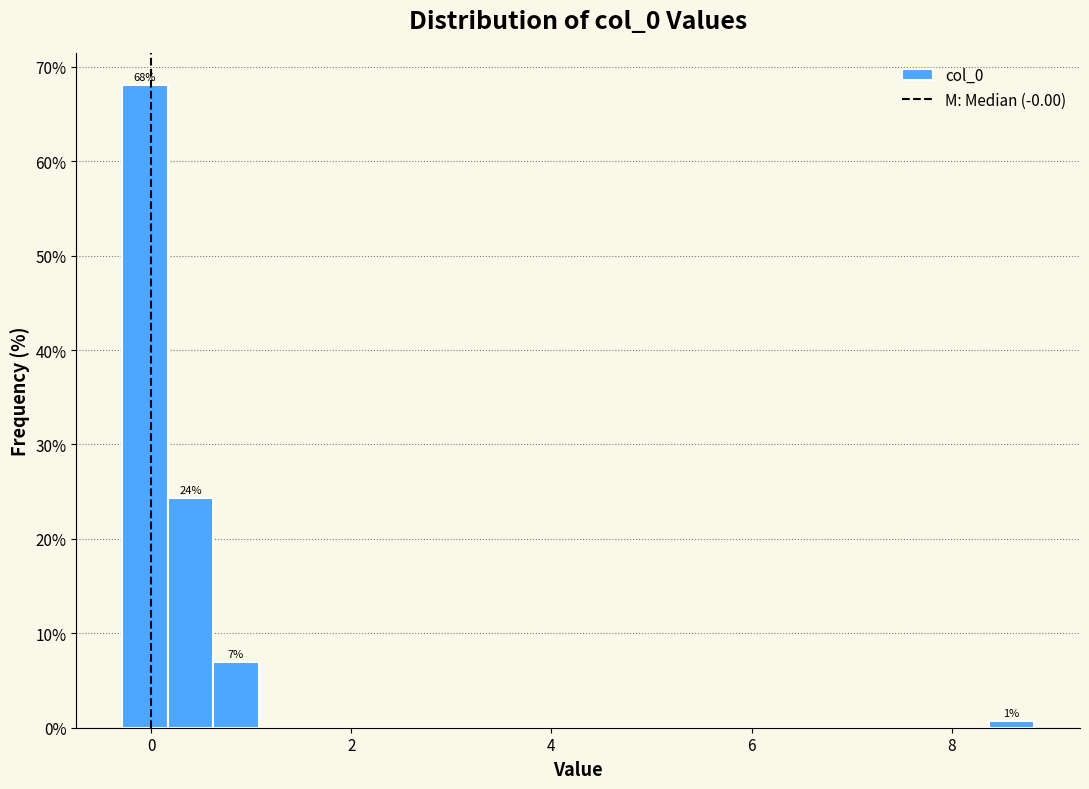

Read against the x-axis, roughly where is the centre of the tallest bar?

0.0